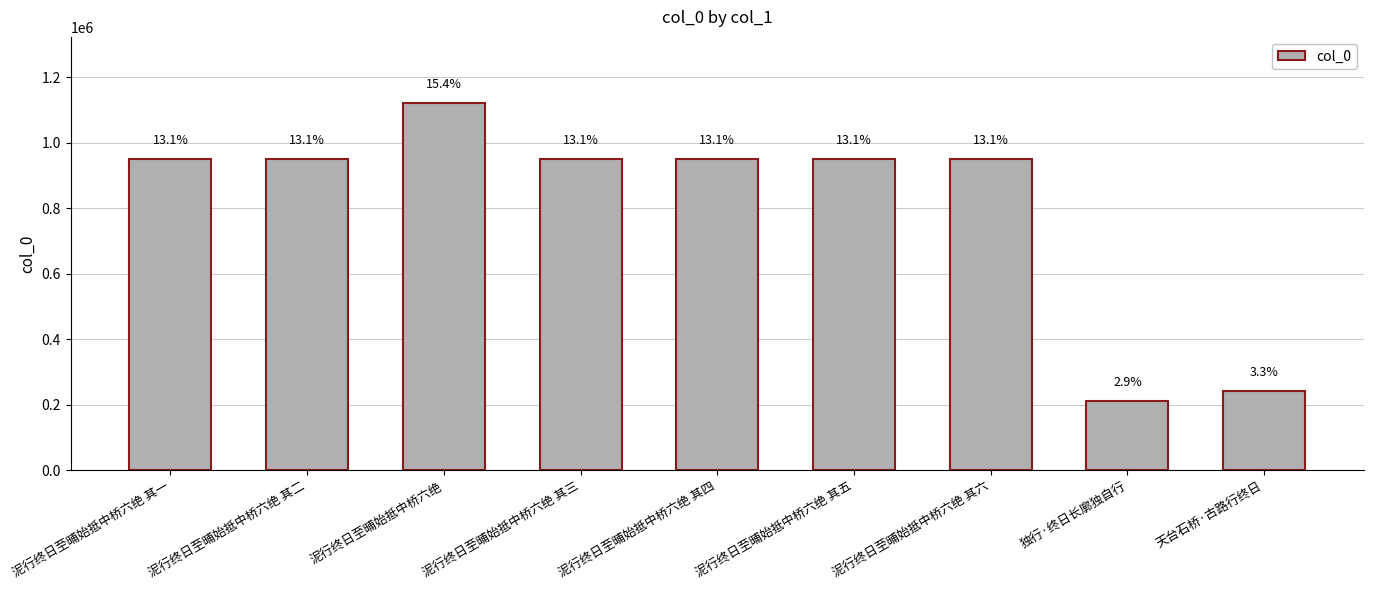

Are the bars horizontal?

No